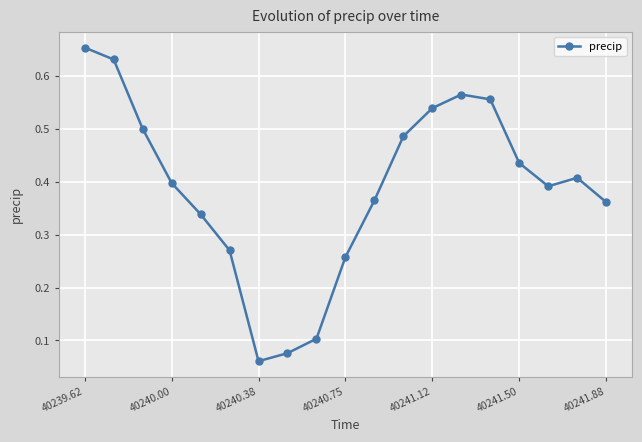

True or false: there are more than 2 points higher than both neighbors.

False